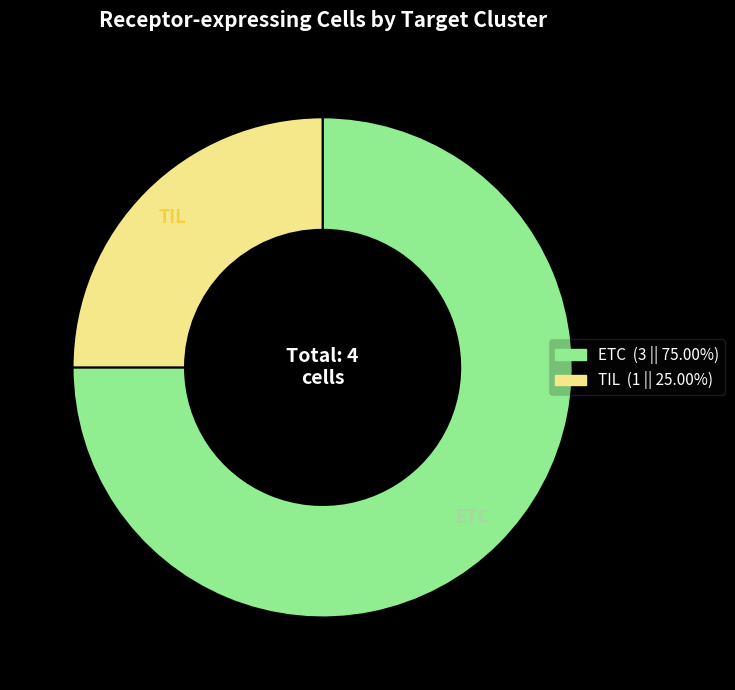

Is there a majority slice in this chart?

Yes